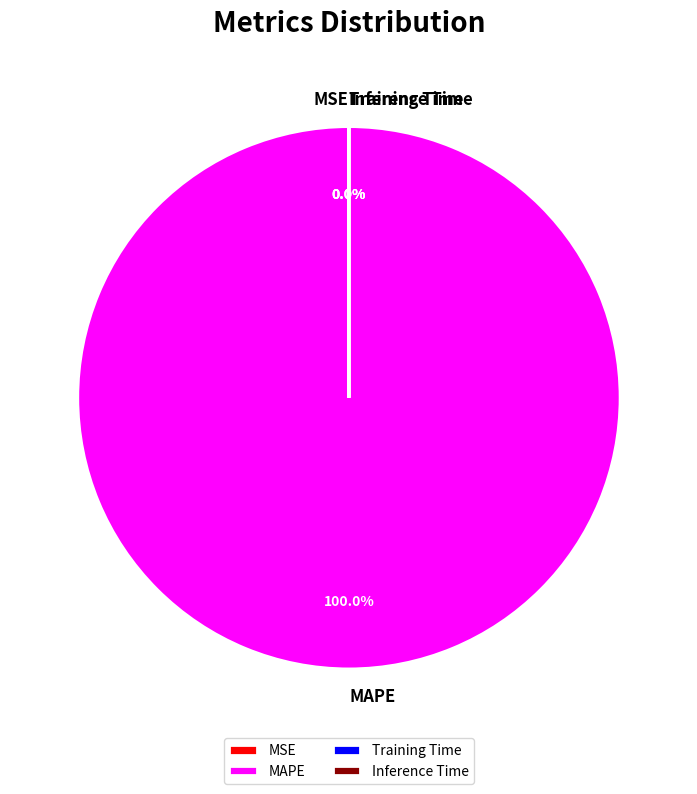

What is the majority slice?

MAPE